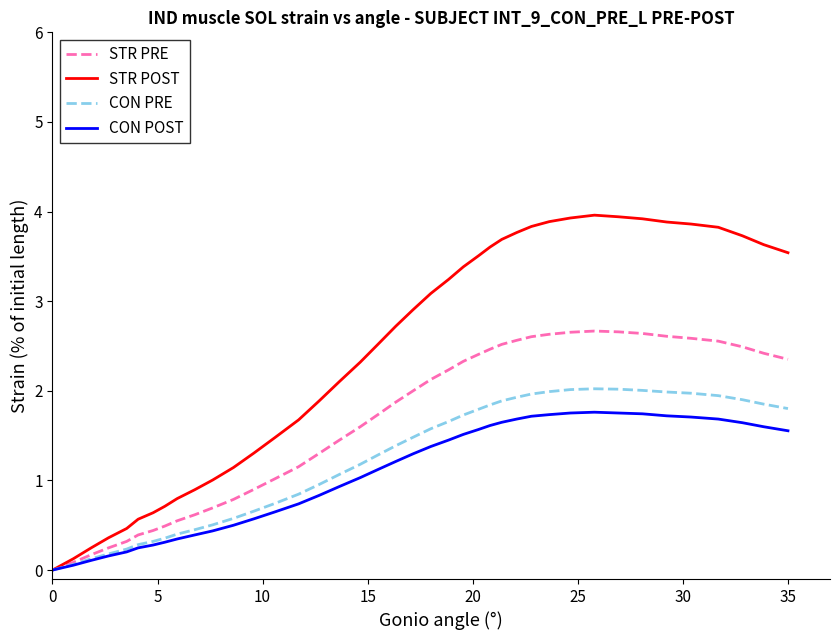

Which series has the largest total across all categories?

STR POST